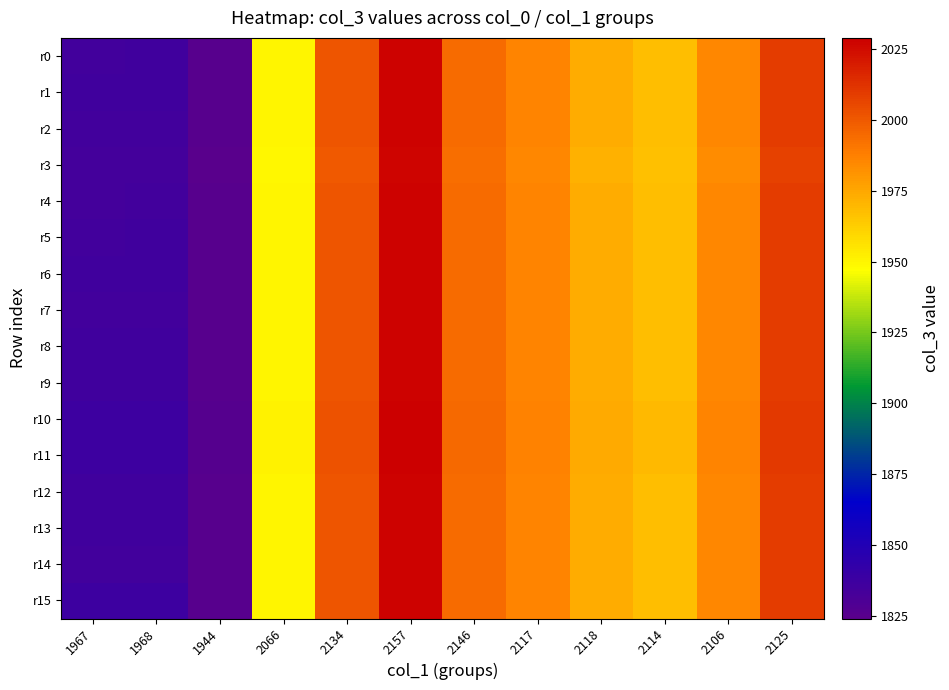

How many data points does each series have?

12